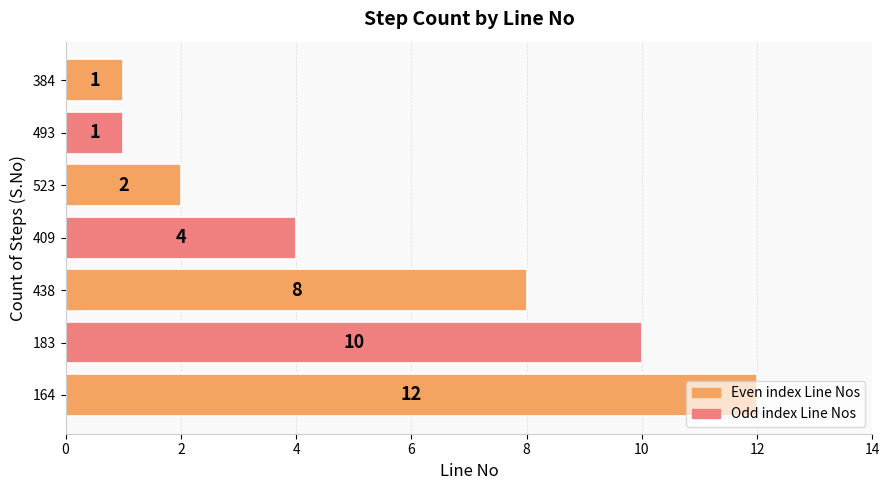

What is the maximum value shown in the chart?

12